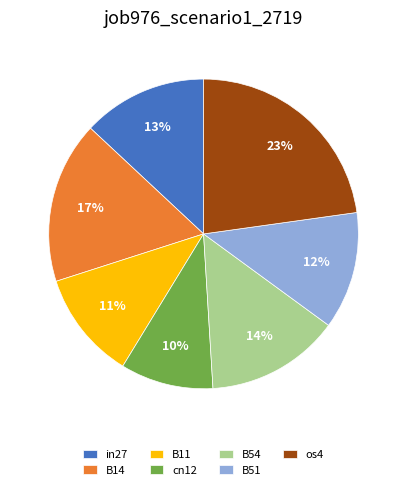

The B51 slice represents 1% of the pie. True or false?

False